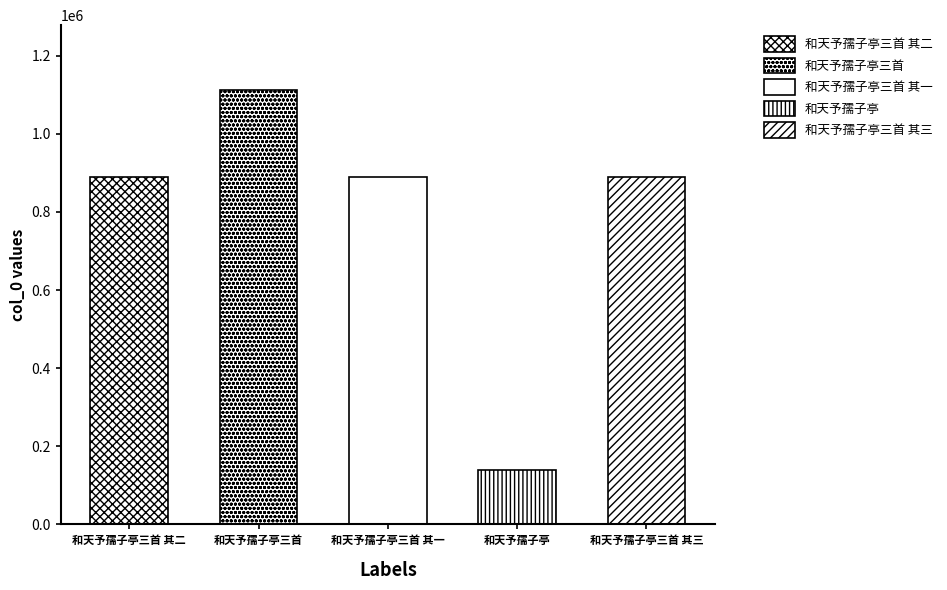

What position from the right is 和天予孺子亭?

2